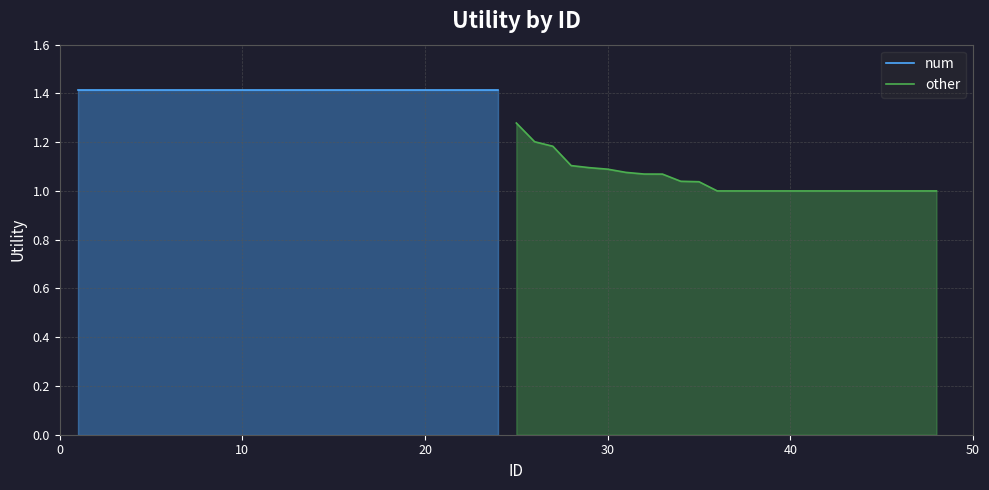

The value of num at 6 is 0.9. True or false?

False